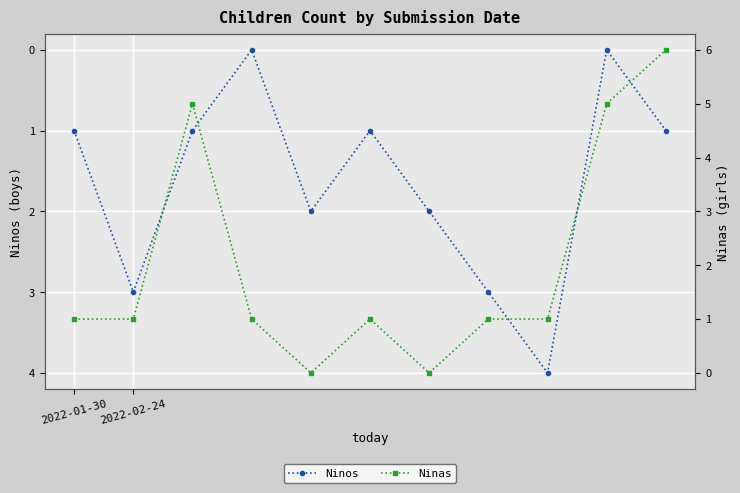

Between 8 and 7, which is larger?

8